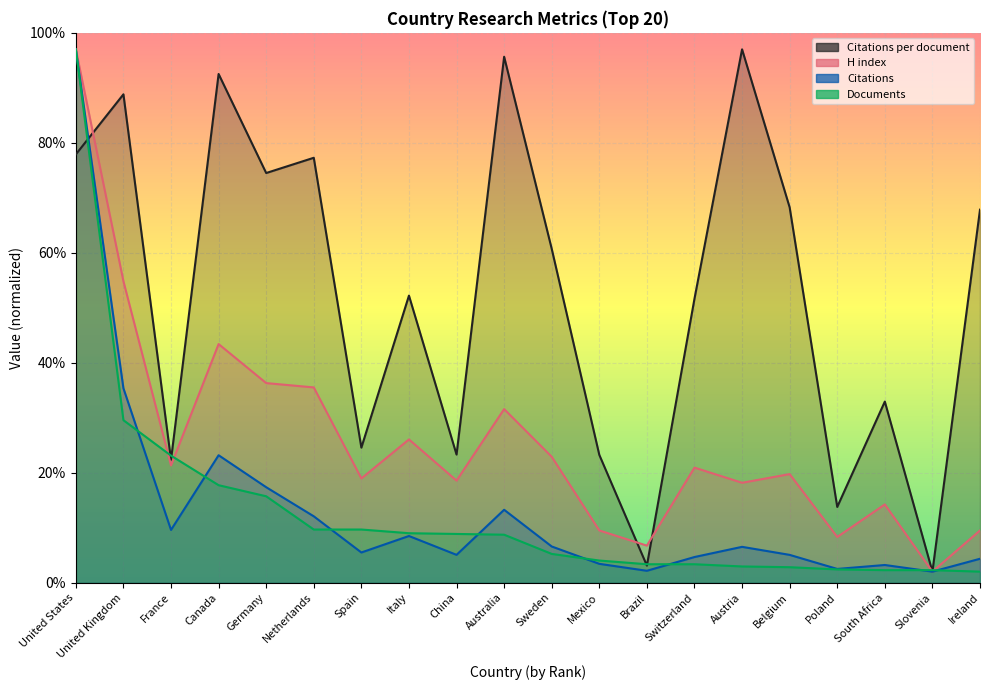

Reading left to right, what are all the values shown in this chart?

Citations per document: United States=77.9	United Kingdom=88.8	France=22.3	Canada=92.5	Germany=74.5	Netherlands=77.3	Spain=24.6	Italy=52.2	China=23.3	Australia=95.7	Sweden=60.7	Mexico=23.2	Brazil=3.1	Switzerland=51.6	Austria=97.0	Belgium=68.3	Poland=13.8	South Africa=32.9	Slovenia=2.0	Ireland=67.8
H index: United States=97.0	United Kingdom=54.8	France=21.3	Canada=43.4	Germany=36.3	Netherlands=35.5	Spain=19.0	Italy=26.0	China=18.6	Australia=31.6	Sweden=22.9	Mexico=9.5	Brazil=6.7	Switzerland=20.9	Austria=18.2	Belgium=19.7	Poland=8.3	South Africa=14.2	Slovenia=2.0	Ireland=9.5
Citations: United States=97.0	United Kingdom=35.3	France=9.6	Canada=23.2	Germany=17.4	Netherlands=12.1	Spain=5.5	Italy=8.5	China=5.1	Australia=13.3	Sweden=6.6	Mexico=3.4	Brazil=2.2	Switzerland=4.7	Austria=6.5	Belgium=5.0	Poland=2.5	South Africa=3.2	Slovenia=2.0	Ireland=4.3
Documents: United States=97.0	United Kingdom=29.5	France=23.1	Canada=17.7	Germany=15.7	Netherlands=9.7	Spain=9.7	Italy=9.0	China=8.9	Australia=8.7	Sweden=5.2	Mexico=4.0	Brazil=3.3	Switzerland=3.3	Austria=2.9	Belgium=2.8	Poland=2.4	South Africa=2.3	Slovenia=2.3	Ireland=2.0